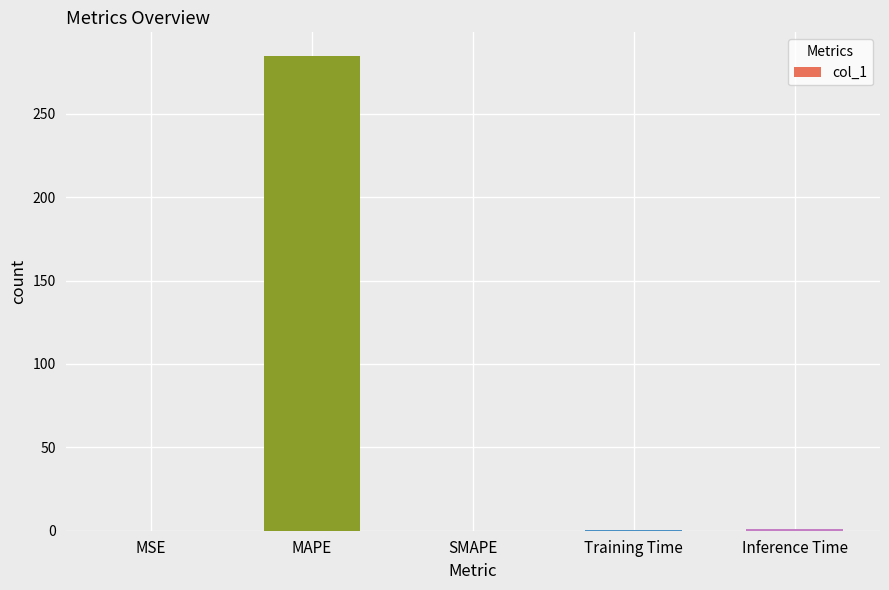

How many categories are shown in the chart?

5